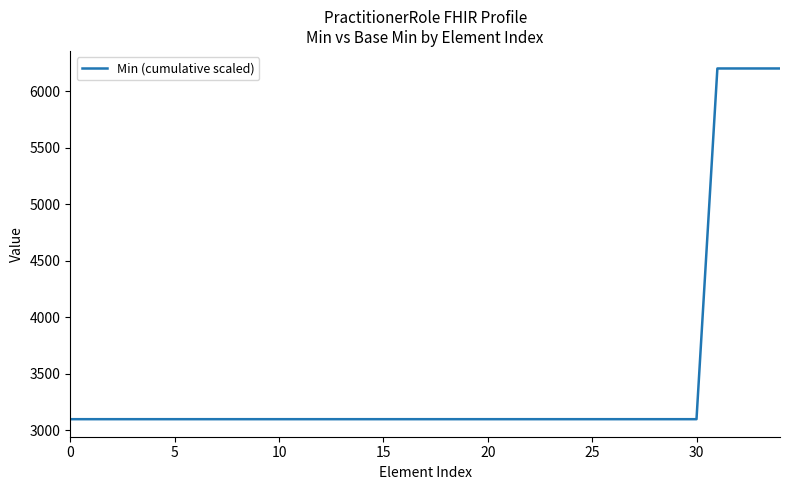

What is the sum of all values?

120900